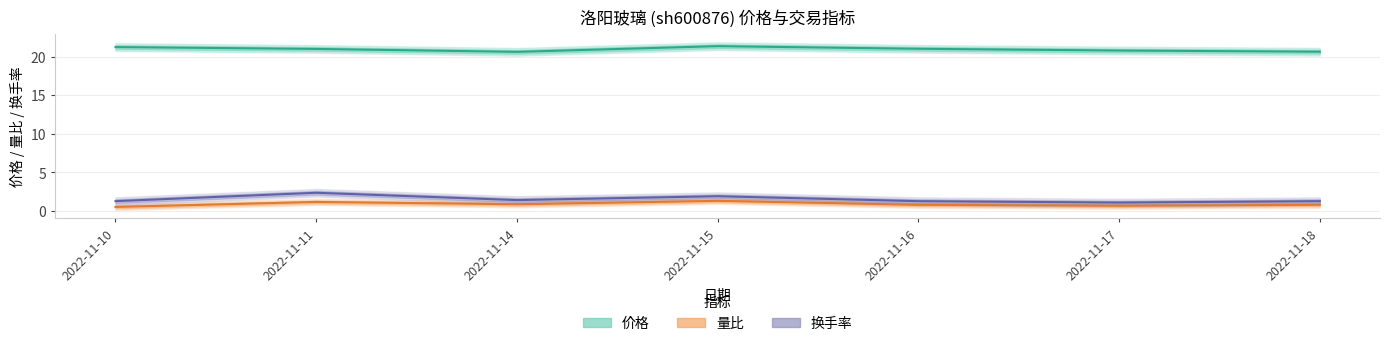

Where is the first local maximum for 换手率?

2022-11-11